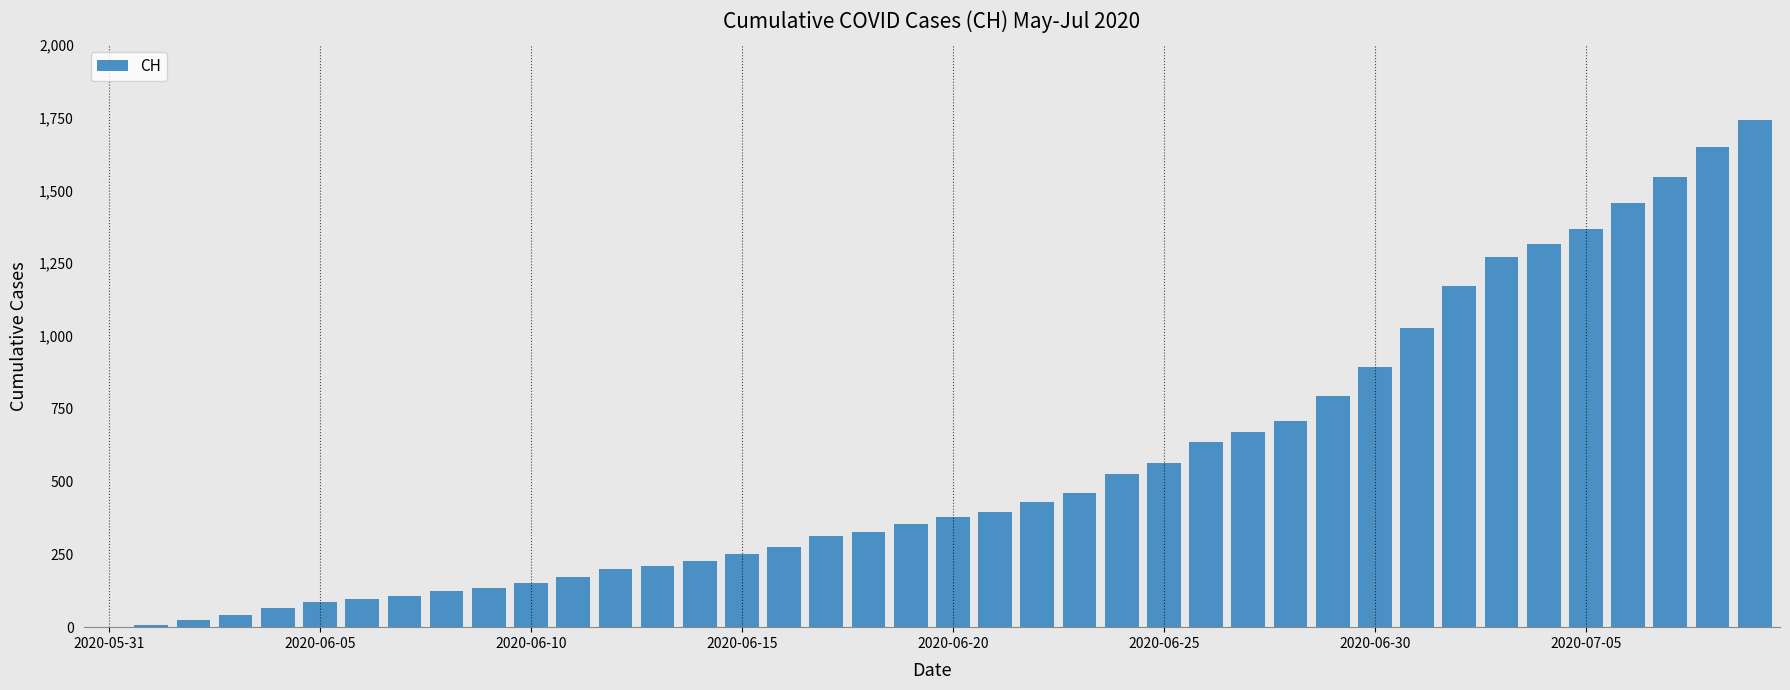

What is the maximum value shown in the chart?

1741